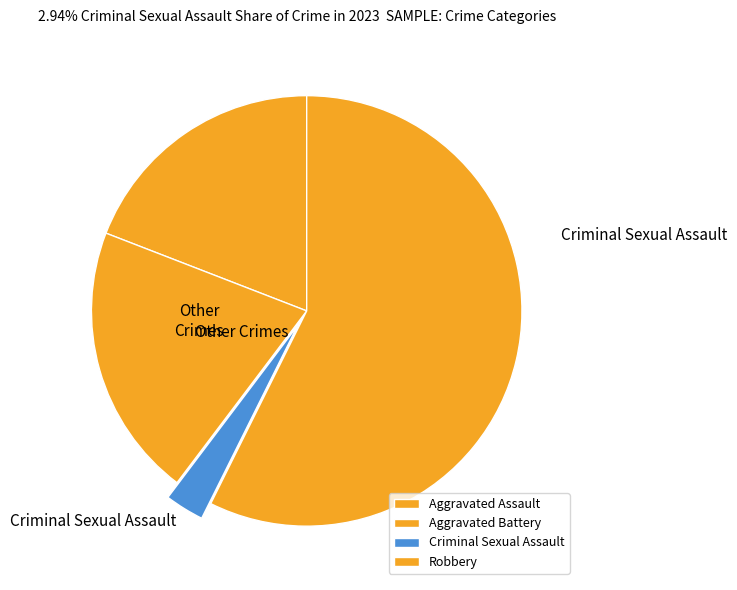

Does Robbery account for over 50% of the chart?

Yes